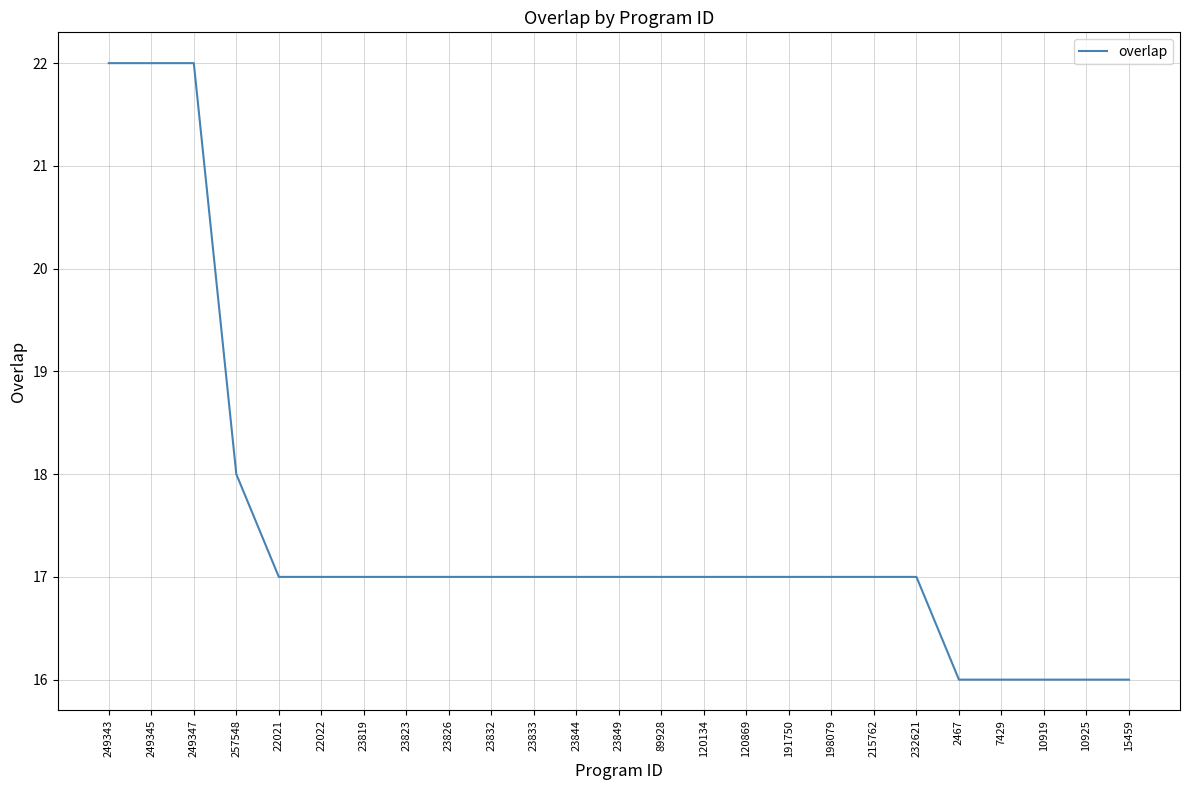

What is the average value?

17